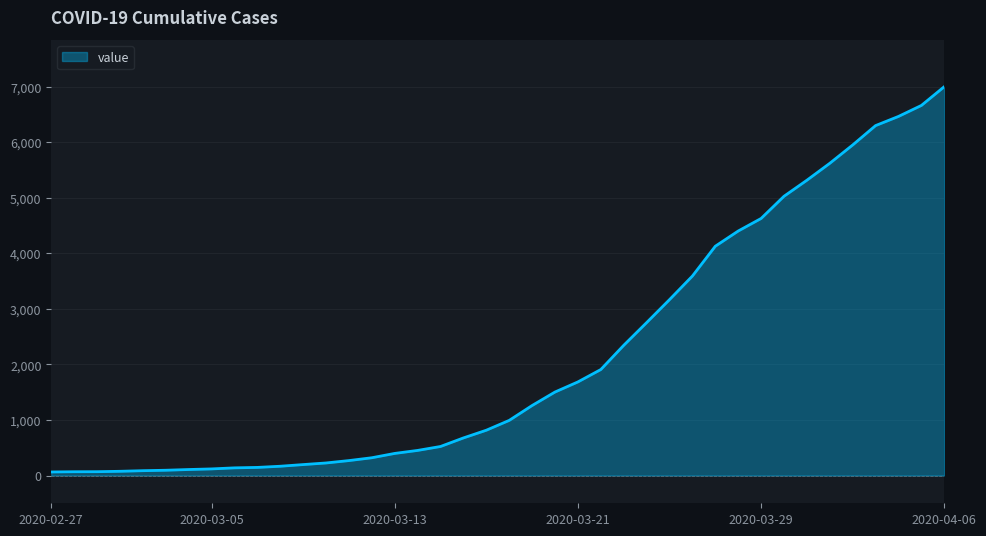

What is the greatest value displayed?

7004